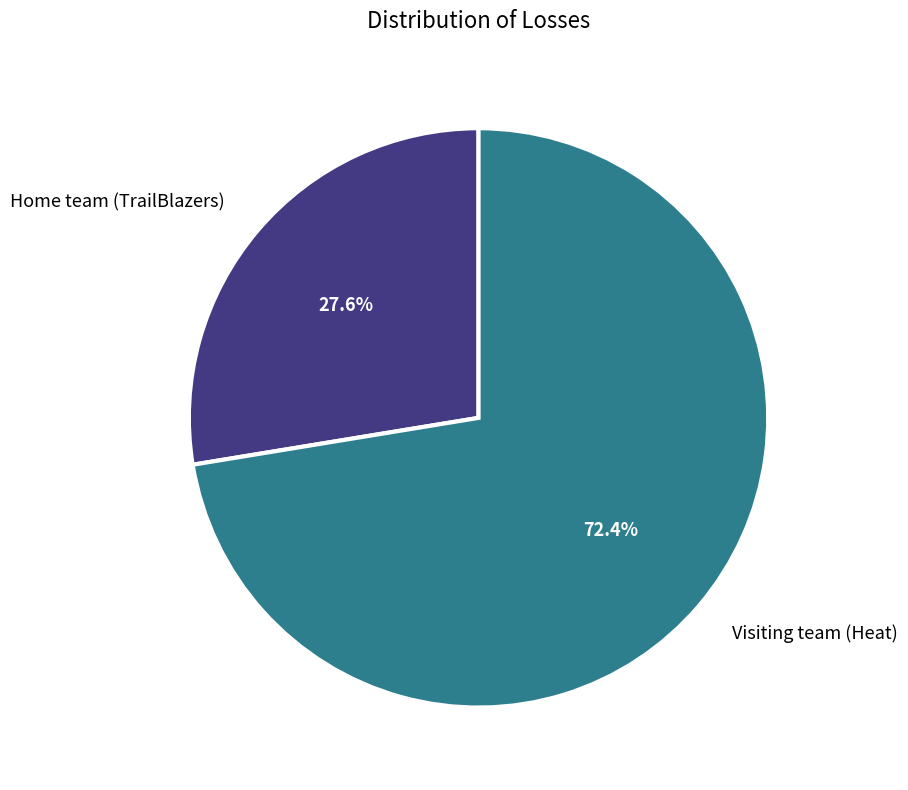

Is Home team (TrailBlazers) the majority of the pie?

No